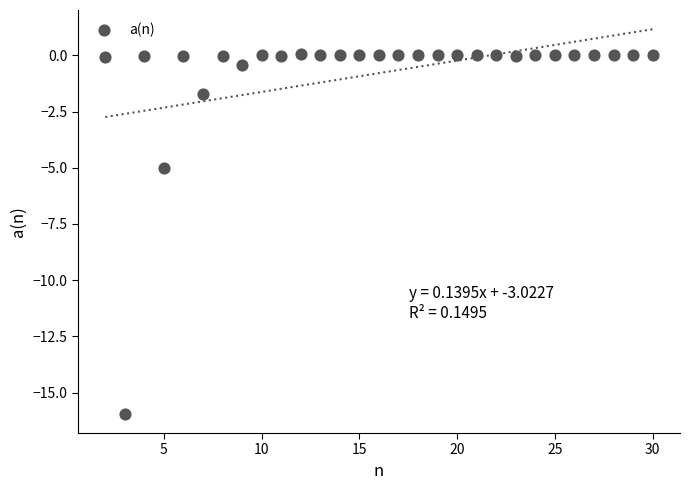

What Y value in the scatter plot is closest to -7?

-5.0